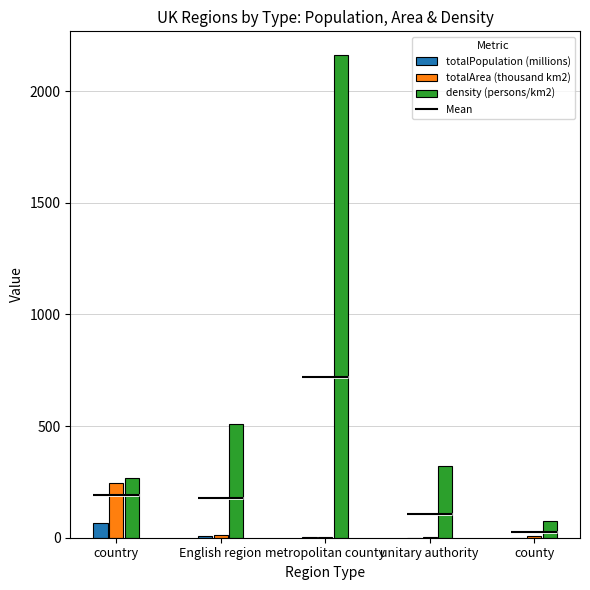

The totalPopulation (millions) series shows 0.1 at unitary authority. True or false?

False